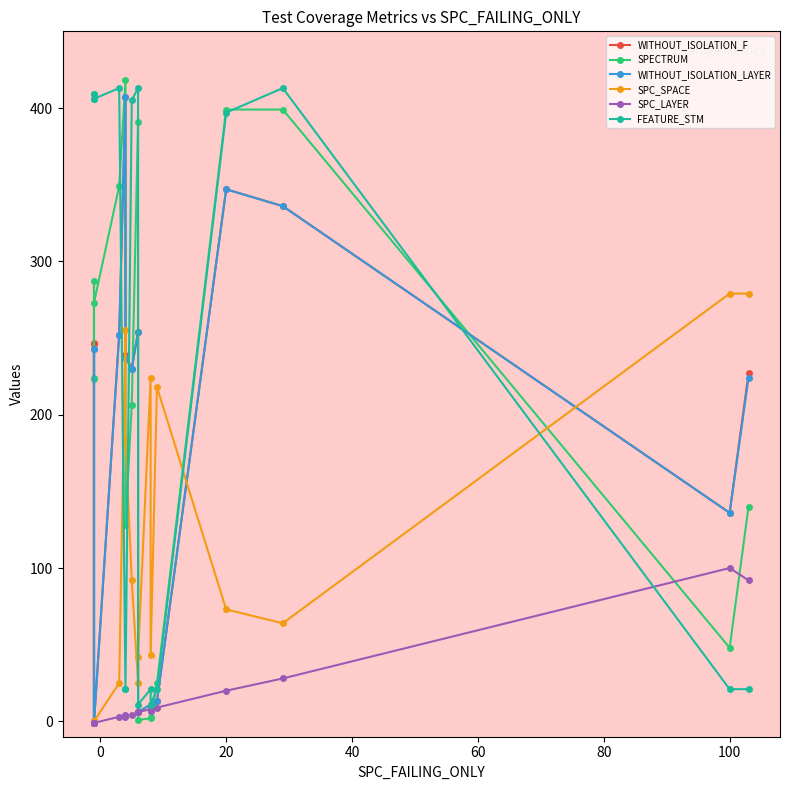

What is the difference between the second highest and minimum values in the FEATURE_STM series?

402